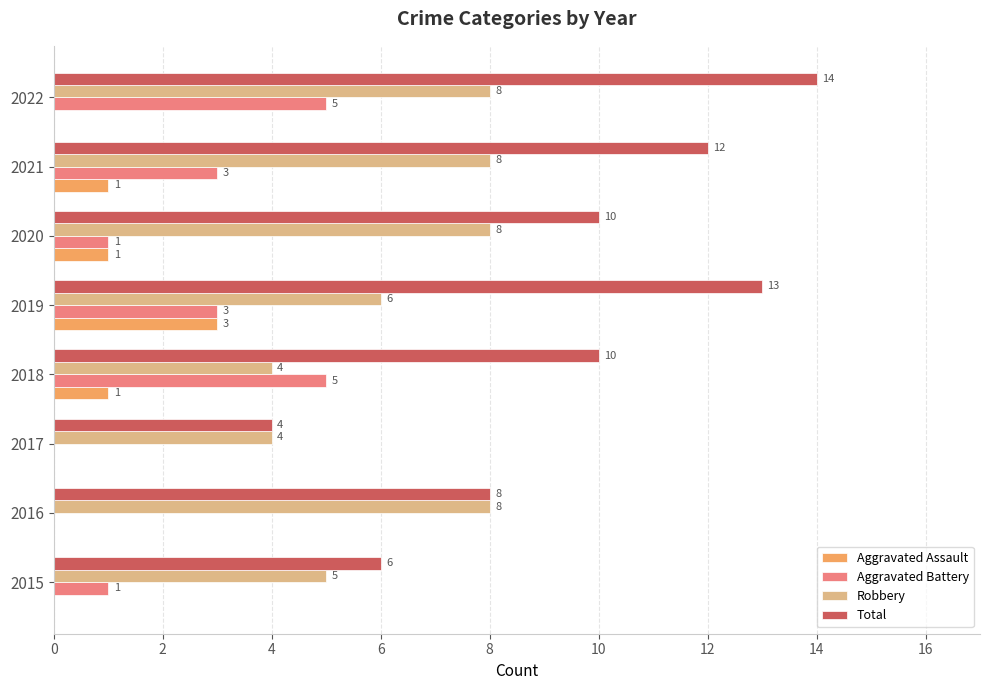

What is the approximate value of Total at 2019, to the nearest 10?

10